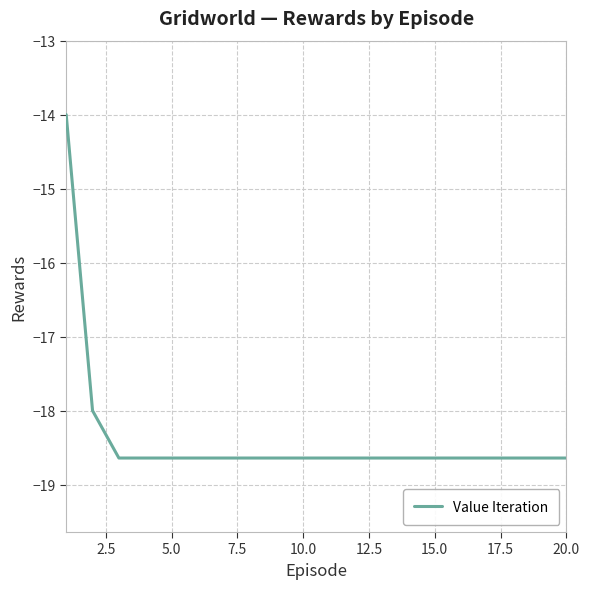

Reading left to right, transcribe all the data shown in this chart.

-14.0	-18.0	-18.6	-18.6	-18.6	-18.6	-18.6	-18.6	-18.6	-18.6	-18.6	-18.6	-18.6	-18.6	-18.6	-18.6	-18.6	-18.6	-18.6	-18.6